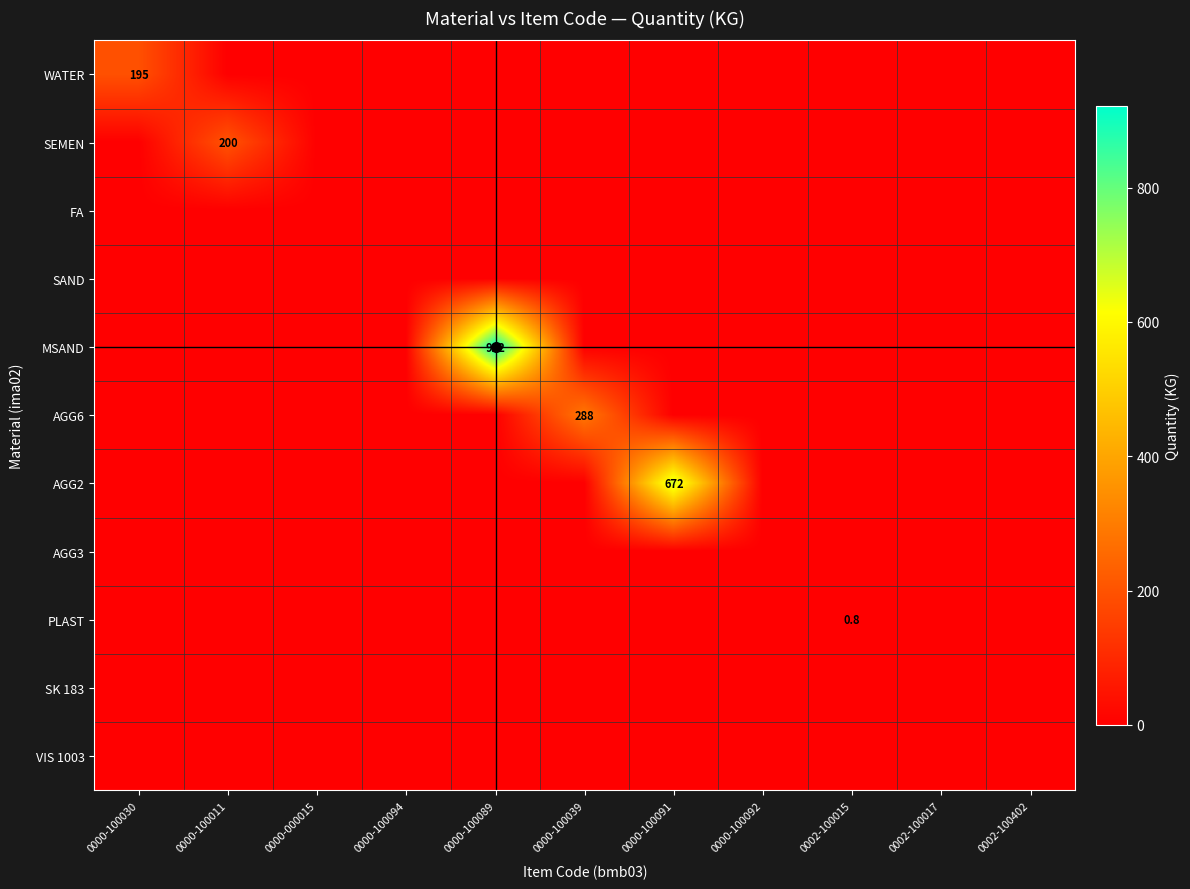

Which series has the largest total across all categories?

MSAND